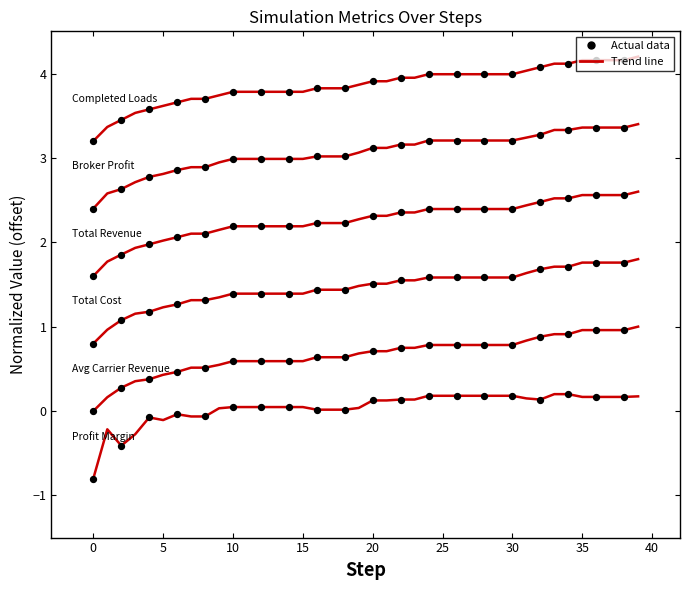

Does the chart have visible grid lines?

No